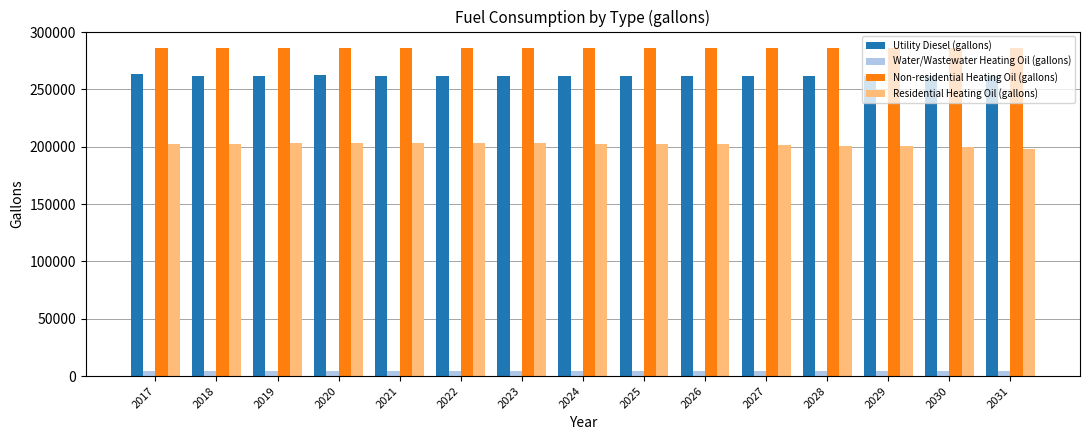

The value of Non-residential Heating Oil (gallons) at 2031 is 286207.3. True or false?

True